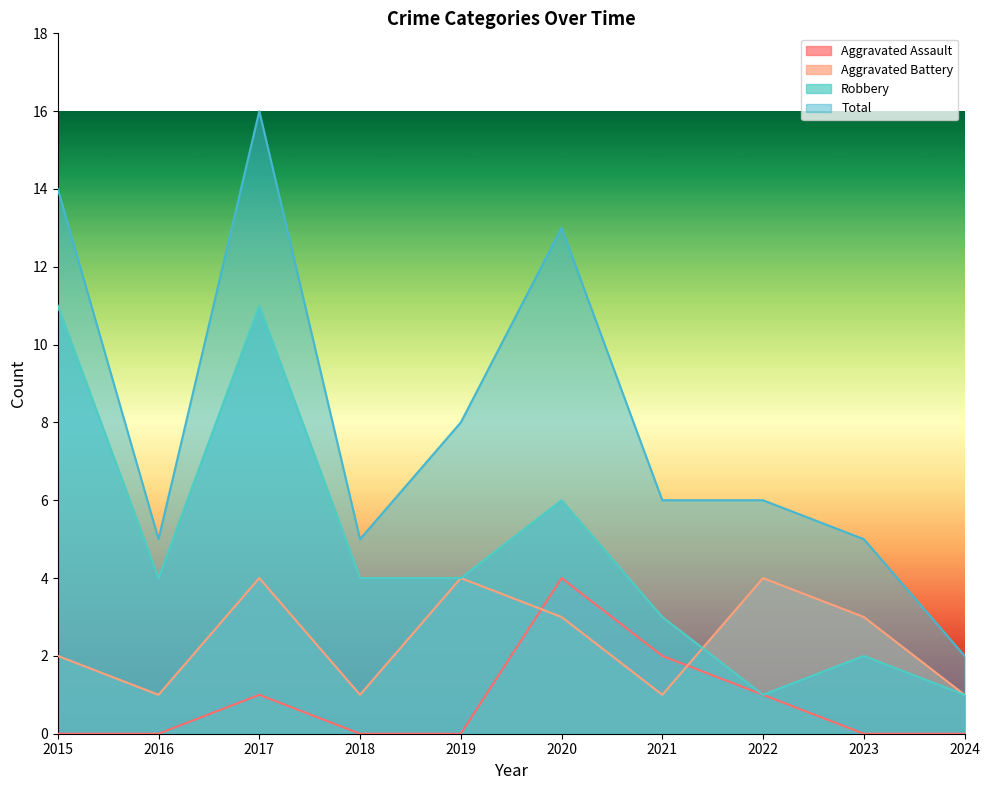

What is the difference between the highest and lowest values at 2020?

10